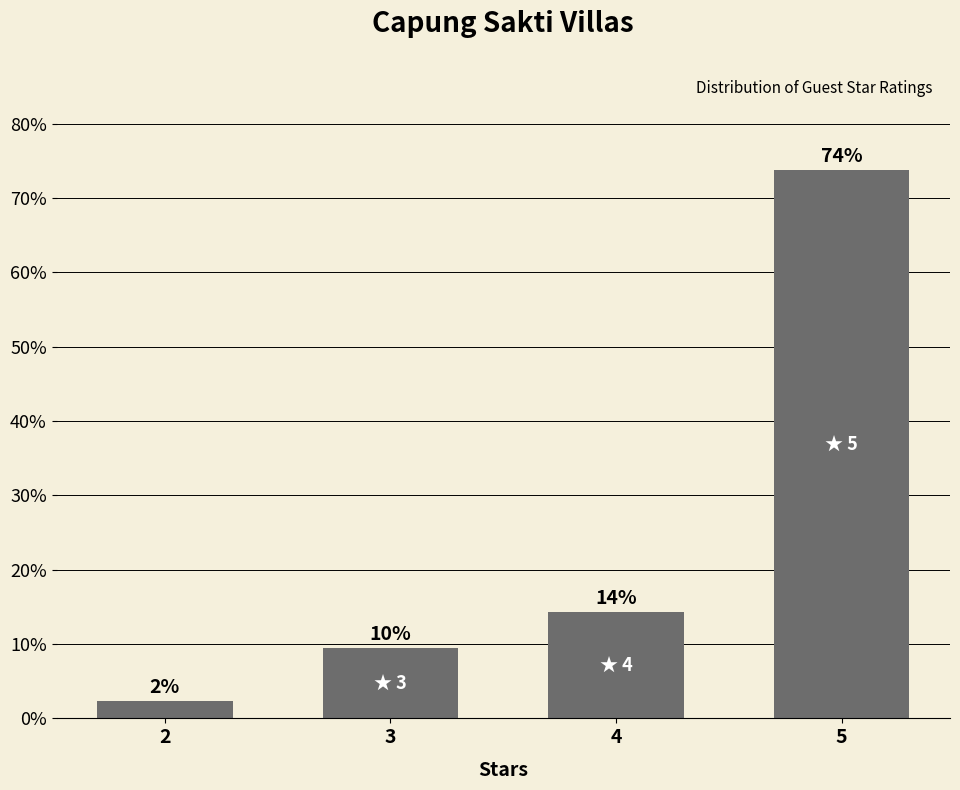

Reading right to left, extract all data points from this chart.

73.8	14.3	9.5	2.4